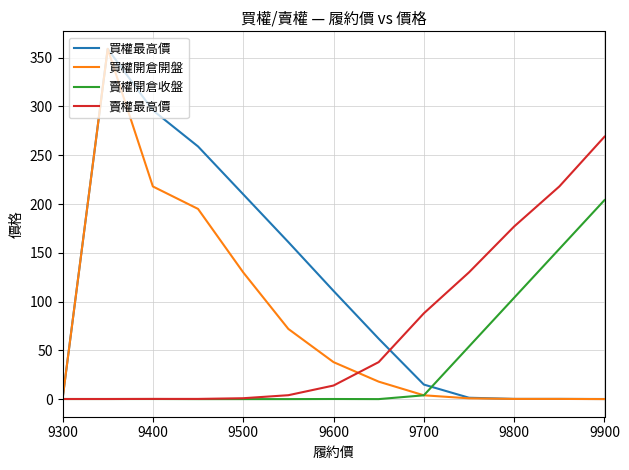

What is the greatest value displayed?

359.0